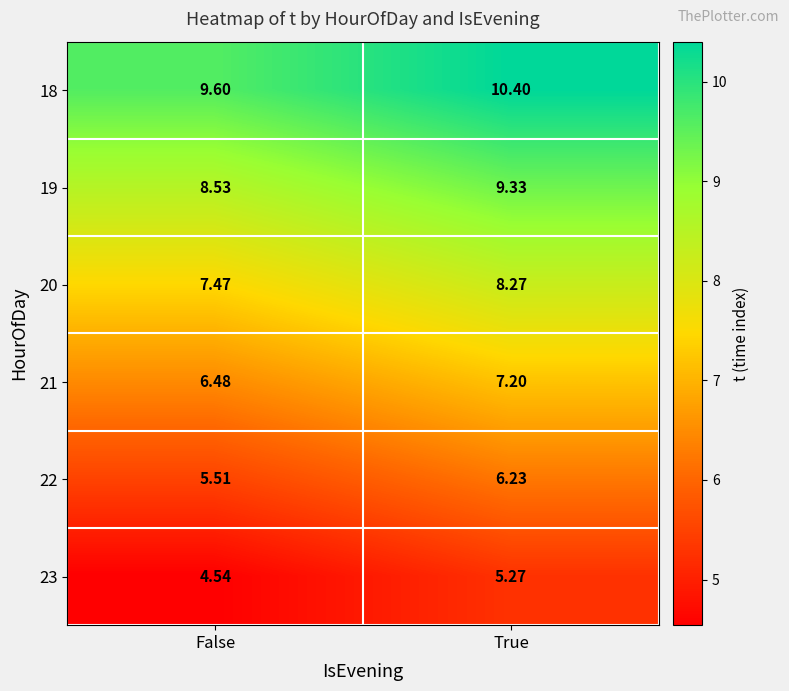

What is the difference between the highest and lowest values at False?

5.1